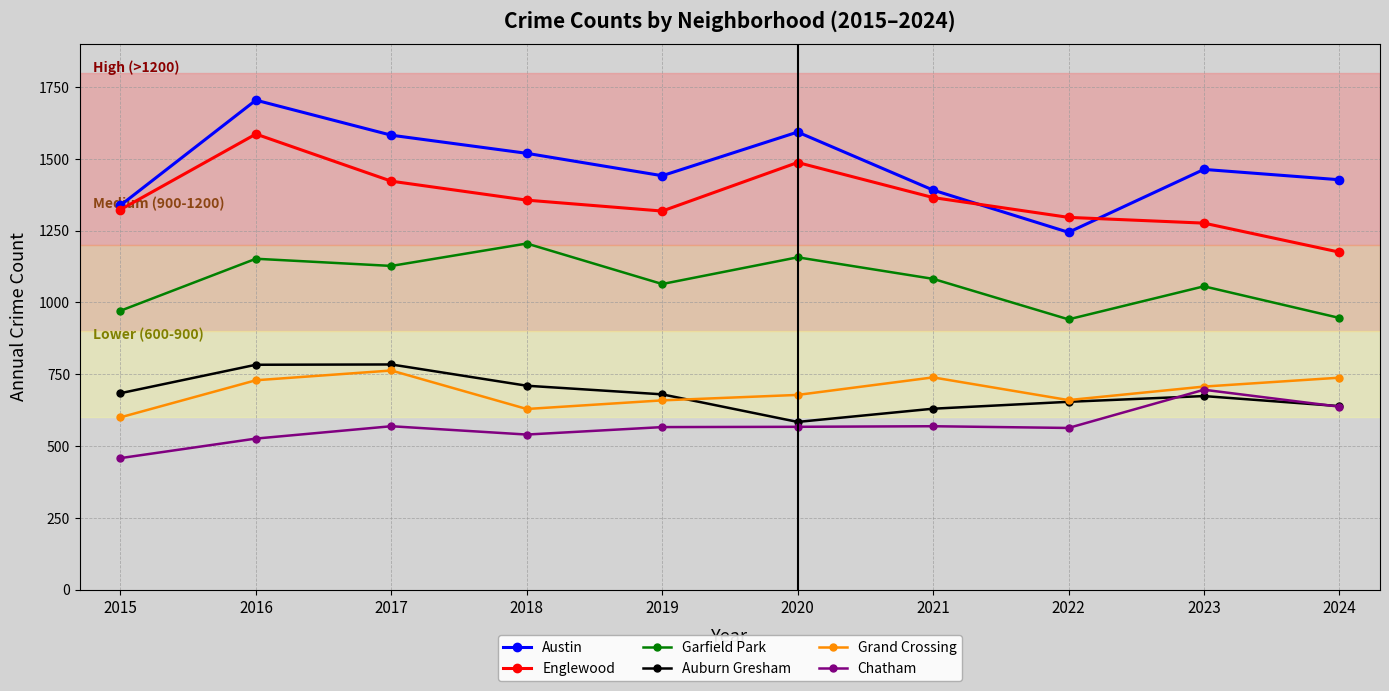

What are all the series names shown in the legend?

Austin, Englewood, Garfield Park, Auburn Gresham, Grand Crossing, Chatham